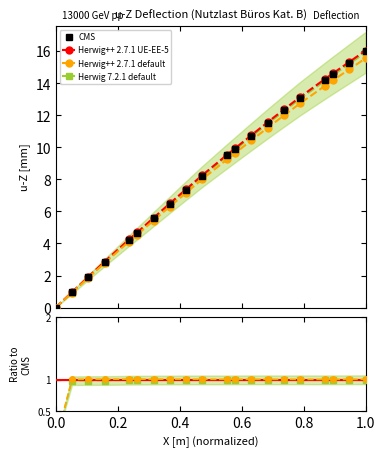

Is this an area chart (filled region under the line)?

No